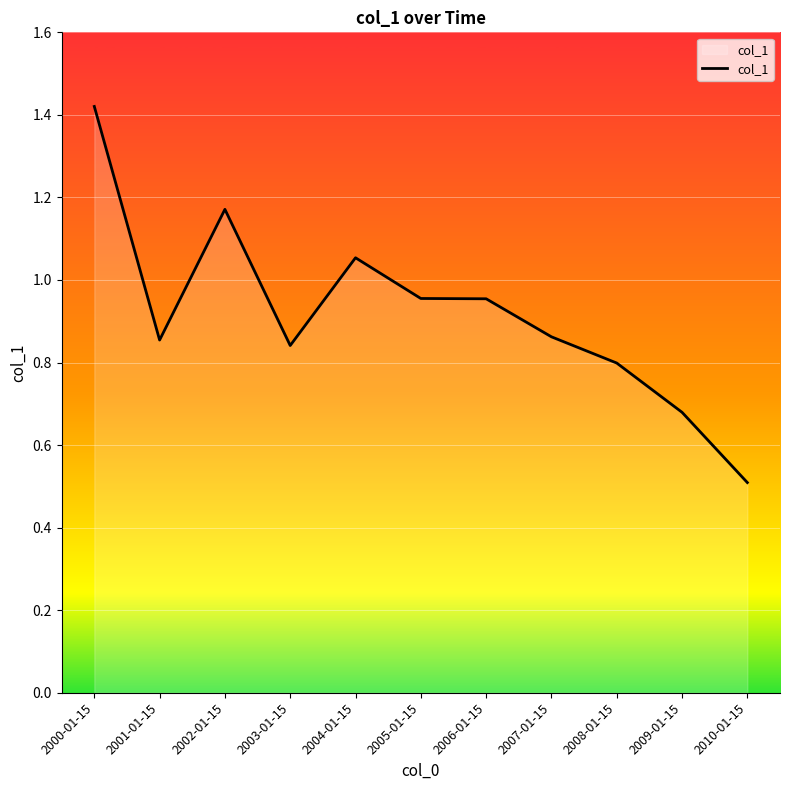

What value does the data have at 2010-01-15?

0.5